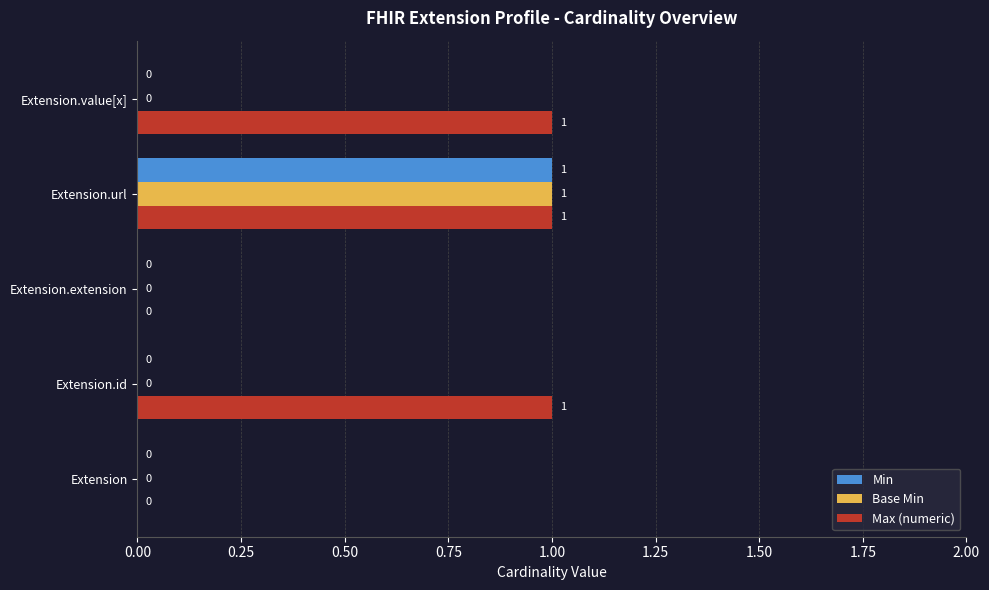

Which series has the largest total across all categories?

Max (numeric)